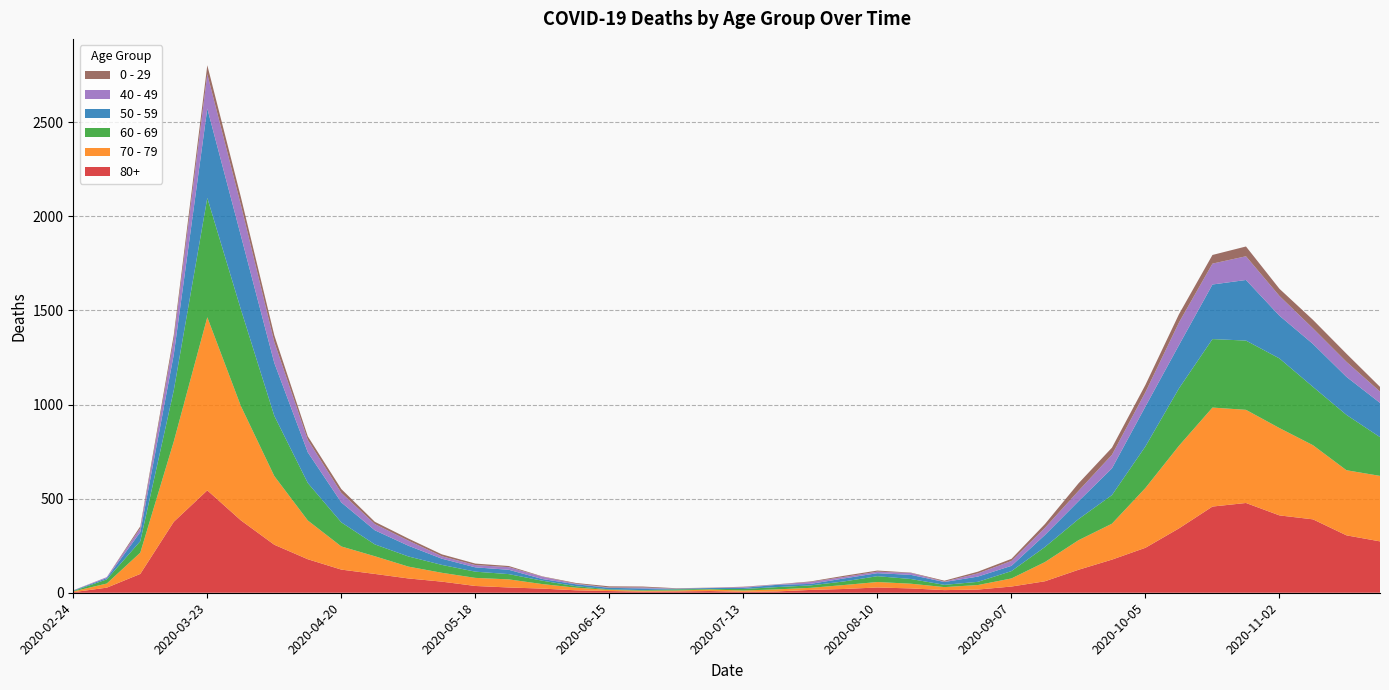

Reading right to left, extract all data points from this chart.

80+: 273	305	390	411	477	458	342	239	176	122	61	33	17	14	23	28	20	15	7	5	9	7	6	9	13	22	28	36	59	76	100	123	178	255	385	544	377	100	27	3
70 - 79: 348	346	394	464	495	526	439	318	191	157	102	43	24	16	25	29	21	11	11	7	8	5	5	6	14	24	43	43	47	63	94	123	206	365	608	920	427	113	22	4
60 - 69: 206	294	310	370	368	364	305	221	152	112	80	39	17	12	25	31	19	13	12	8	3	6	3	3	8	18	28	33	42	54	63	128	199	320	514	634	272	61	22	2
50 - 59: 182	202	228	227	322	290	230	212	142	95	64	28	28	15	22	16	16	8	12	6	5	3	9	8	10	9	23	23	33	57	75	106	163	281	392	475	190	48	7	3
40 - 49: 60	80	83	105	126	111	120	76	72	55	38	26	17	2	10	8	8	10	2	4	1	1	5	2	3	12	14	12	13	27	33	51	66	111	163	183	79	21	5	0
0 - 29: 25	43	45	38	52	46	44	39	38	40	20	11	9	5	2	6	6	3	1	2	1	2	5	6	4	2	6	8	10	11	12	20	19	36	42	47	25	10	0	1